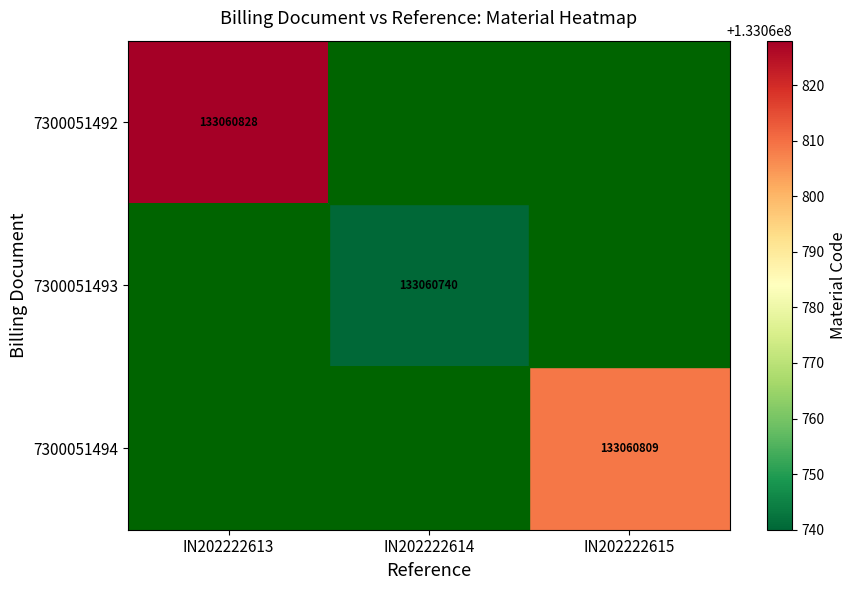

The 7300051494 series shows 60281131 at IN202222613. True or false?

False